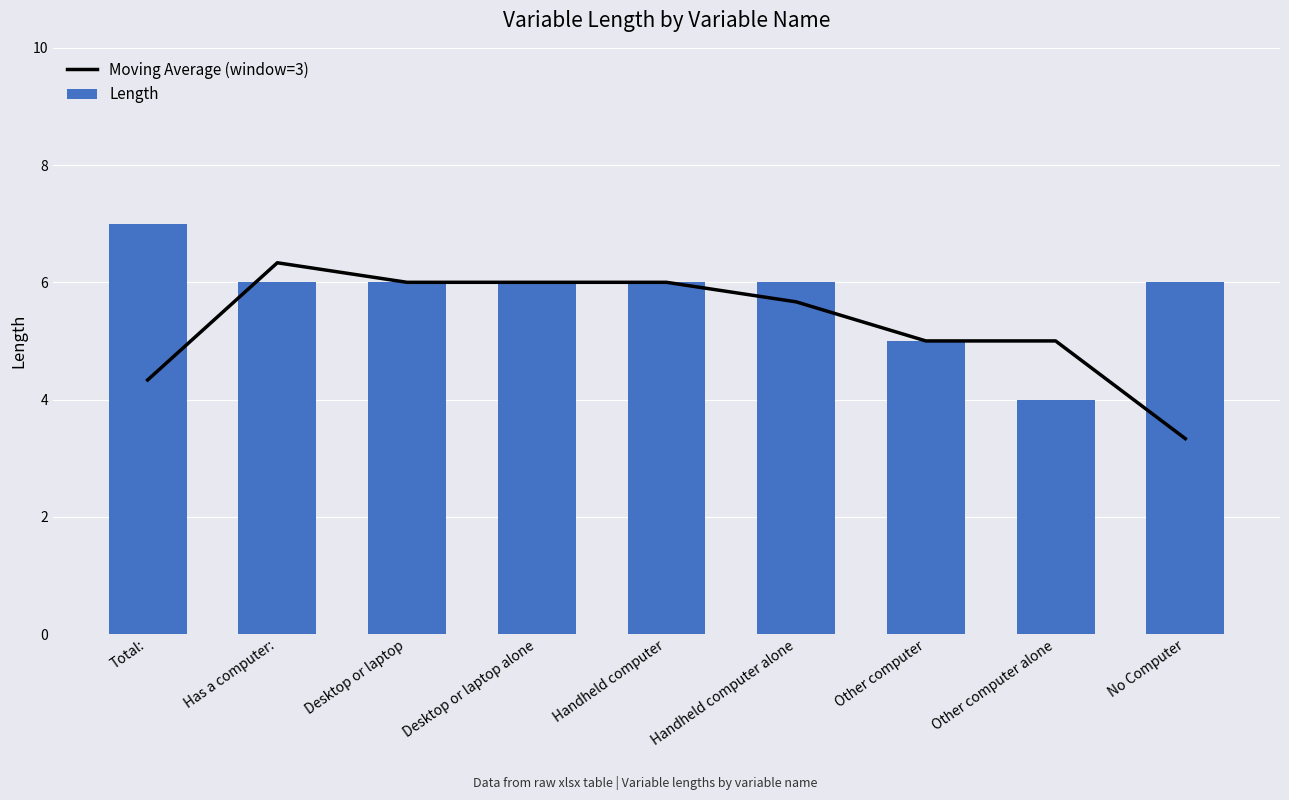

The value of Moving Average (window=3) at Other computer is 1.8. True or false?

False